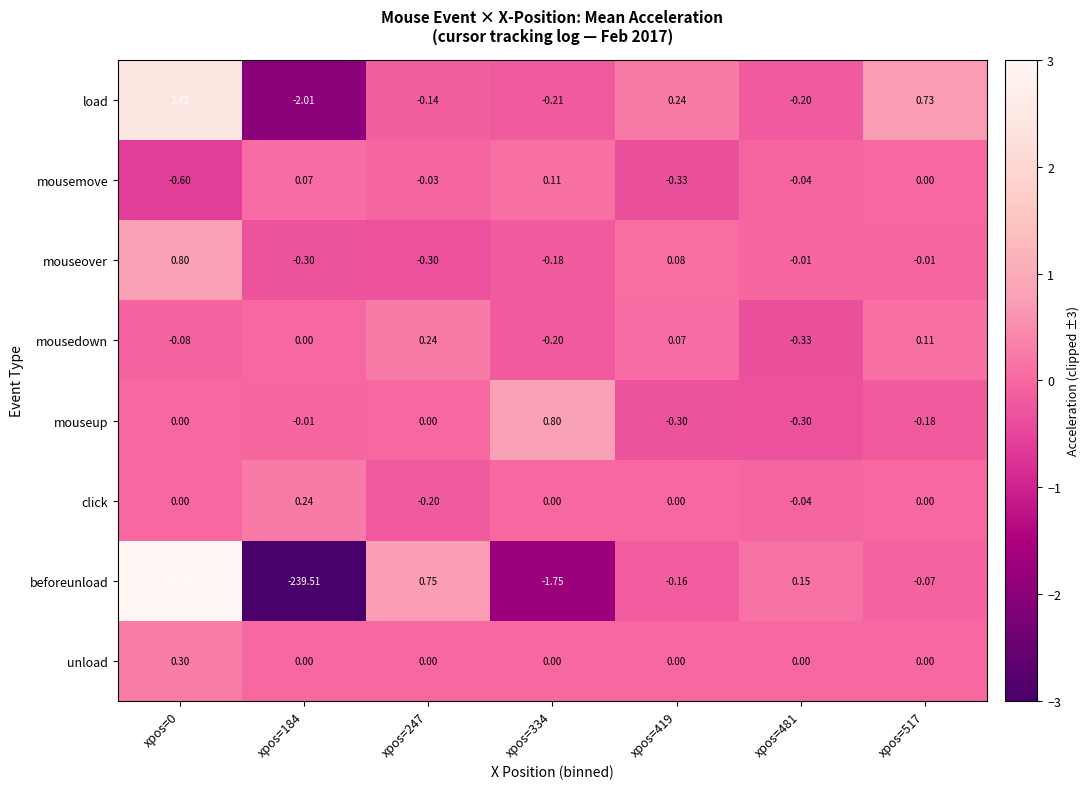

Which series has the largest total across all categories?

load